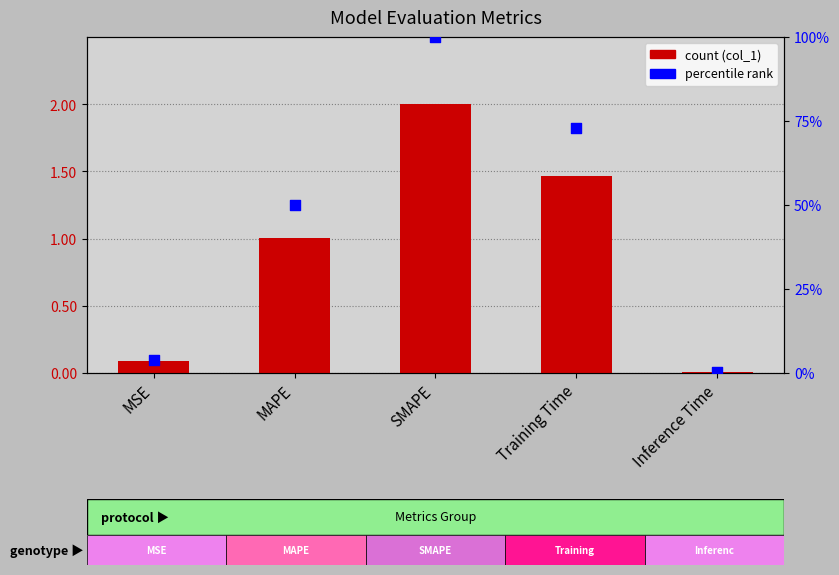

Which series reaches the maximum Y coordinate?

percentile rank